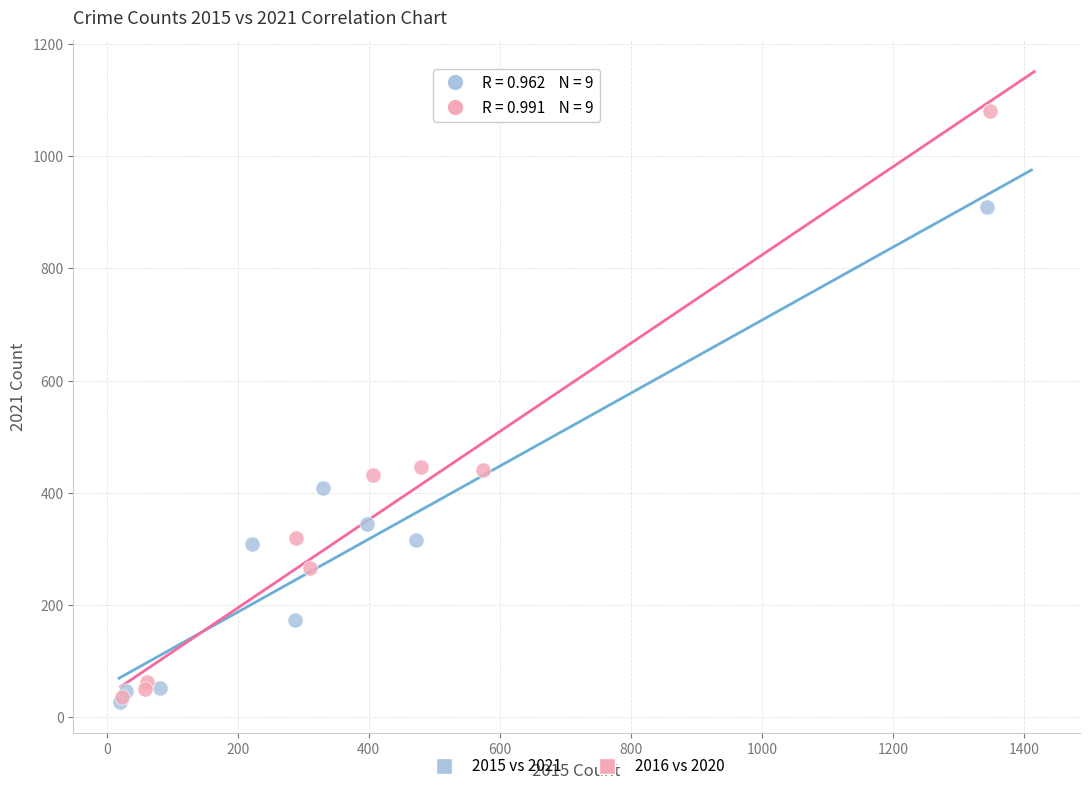

What are all the series names shown in the legend?

2015 vs 2021, 2016 vs 2020